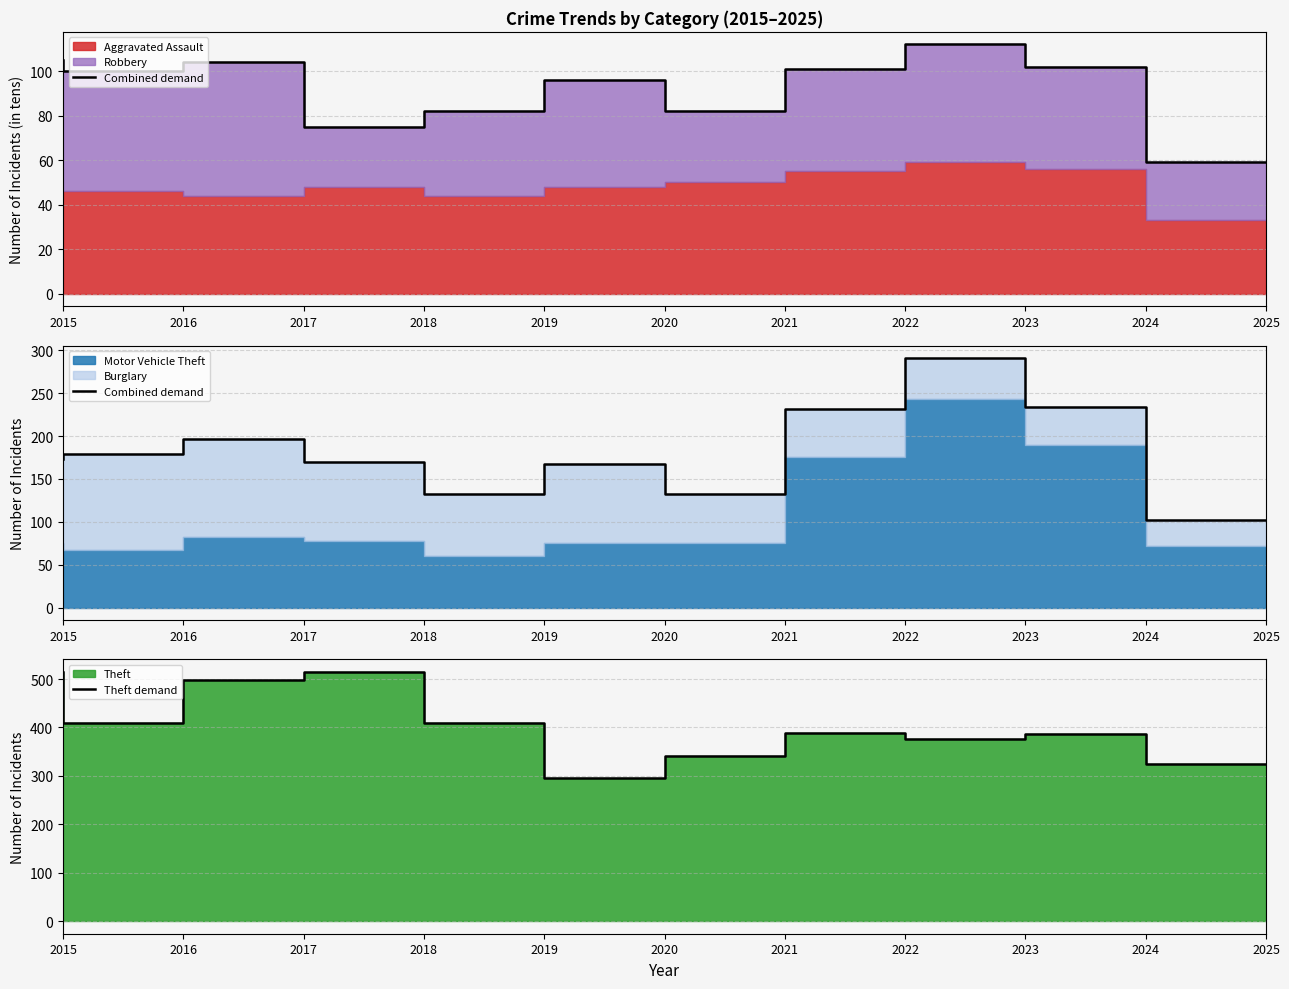

The value of Combined demand at 2016 is 109. True or false?

False